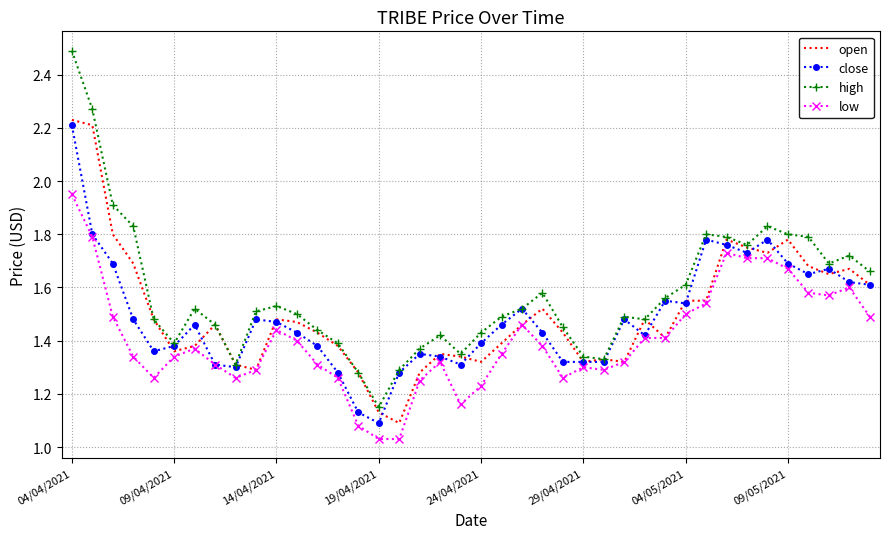

What is the greatest value displayed?

2.5